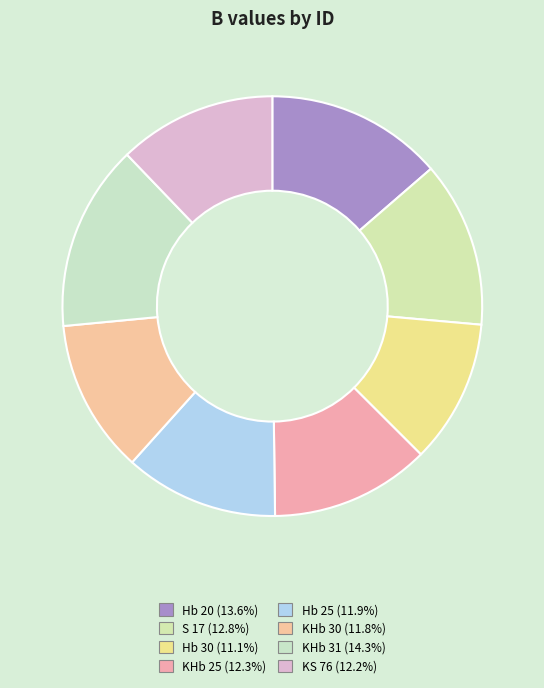

How many segments does this pie chart have?

8